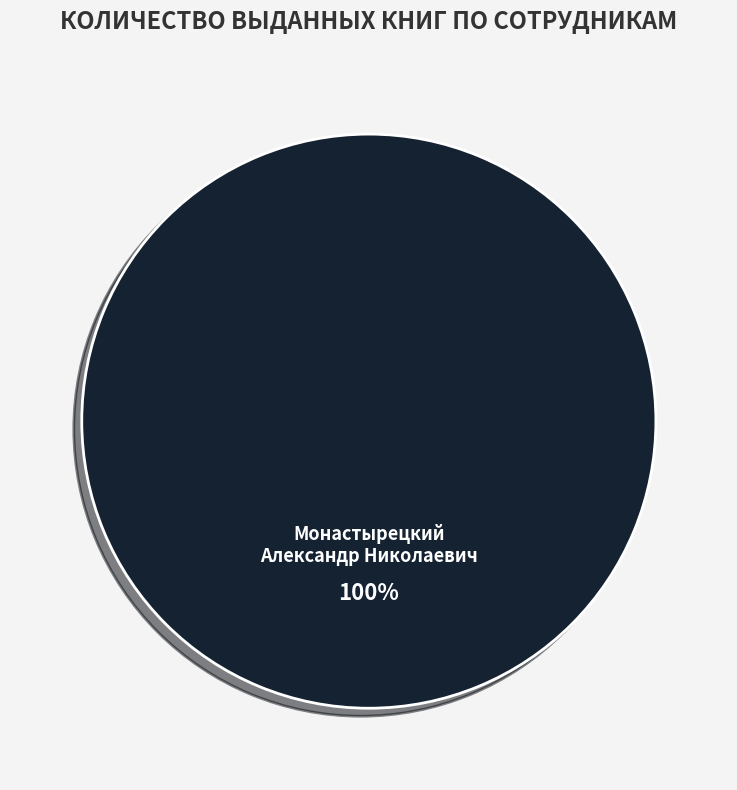

The Монастырецкий Александр Николаевич slice represents 100% of the pie. True or false?

True